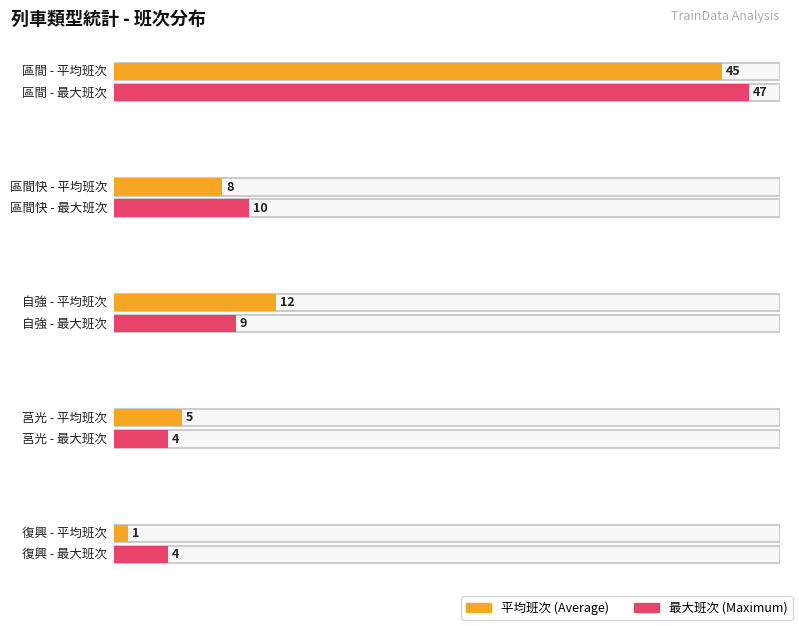

What is the average value?

14